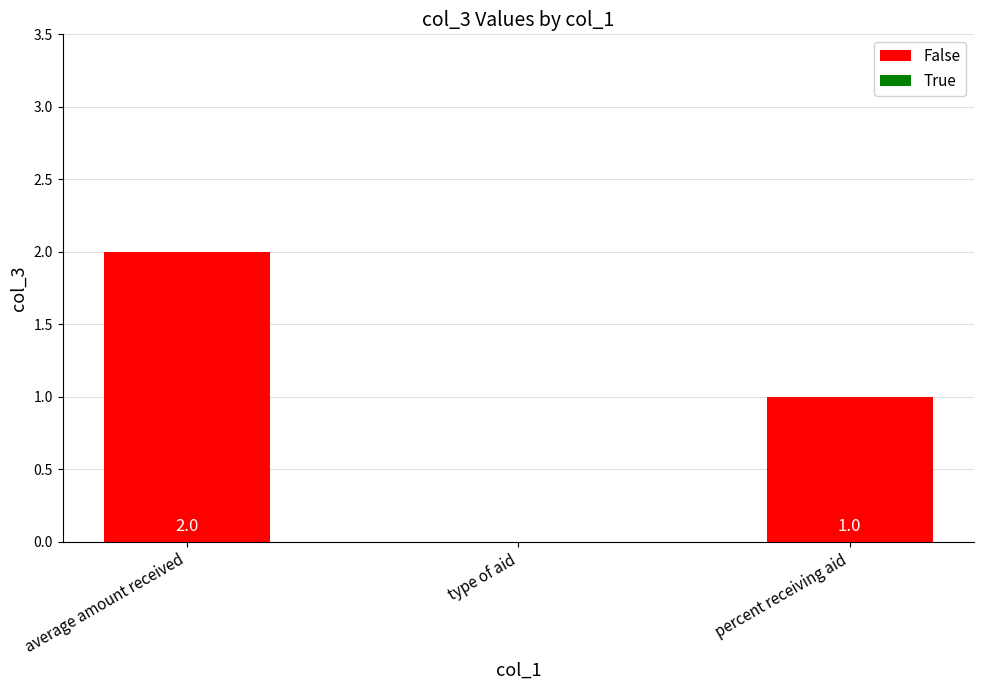

What is the difference between the values at average amount received and percent receiving aid?

1